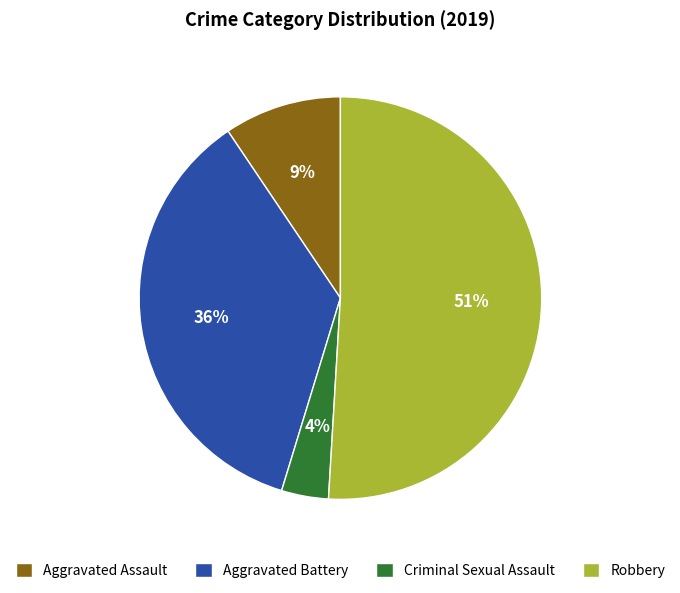

How many segments does this pie chart have?

4